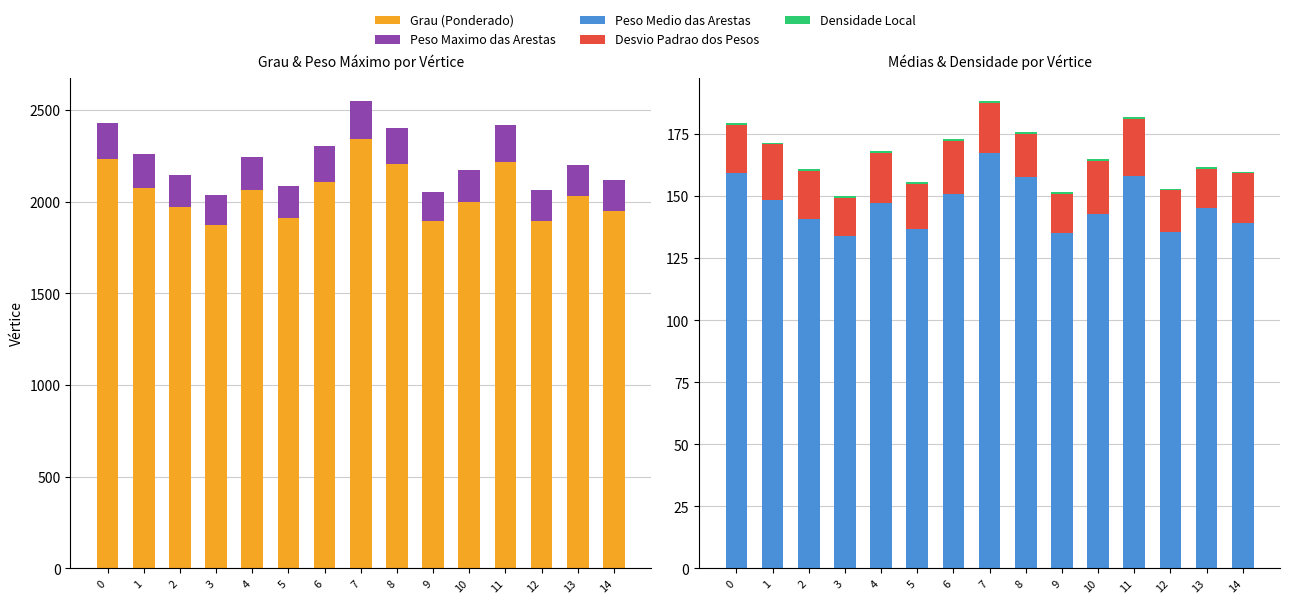

Reading right to left, what are all the values shown in this chart?

Grau (Ponderado): 1950.3	2032.2	1896.1	2215.6	1999.8	1893.5	2208.4	2345.2	2110.1	1912.5	2064.3	1874.3	1972.6	2076.9	2232.8
Peso Maximo das Arestas: 167.6	168.4	167.8	204.6	174.2	157.4	192.7	204.6	196.4	174.3	177.7	165.1	173.9	183.8	198.2
Peso Medio das Arestas: 139.3	145.2	135.4	158.3	142.8	135.3	157.7	167.5	150.7	136.6	147.4	133.9	140.9	148.4	159.5
Desvio Padrao dos Pesos: 19.9	15.9	16.9	22.8	21.5	15.7	17.4	20.1	21.5	18.5	19.9	15.4	19.4	22.5	19.2
Densidade Local: 0.7	0.7	0.7	0.7	0.7	0.7	0.7	0.8	0.7	0.7	0.7	0.7	0.7	0.7	0.7